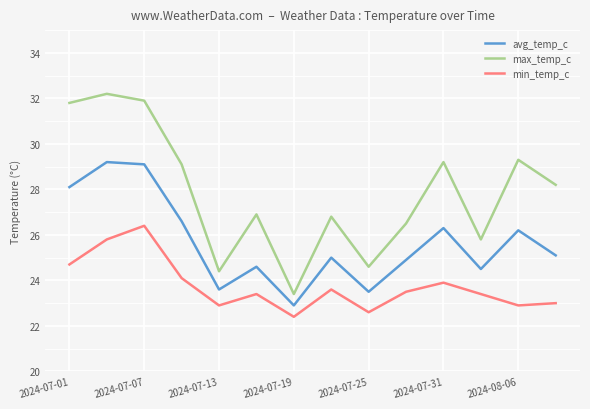

True or false: max_temp_c and avg_temp_c intersect in this chart.

False